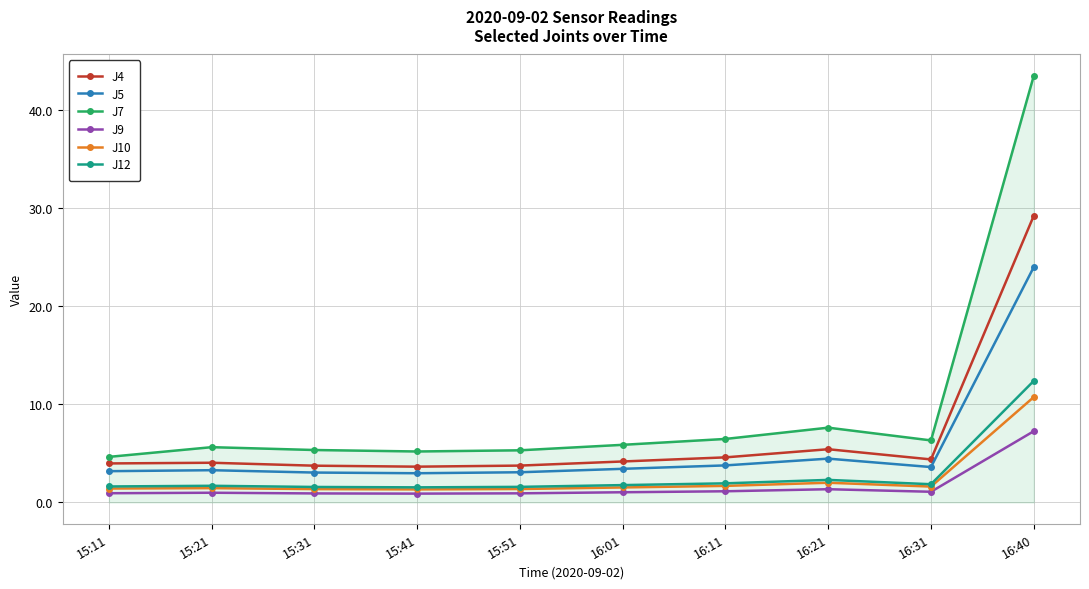

The J12 series shows 1.9 at 16:11. True or false?

True